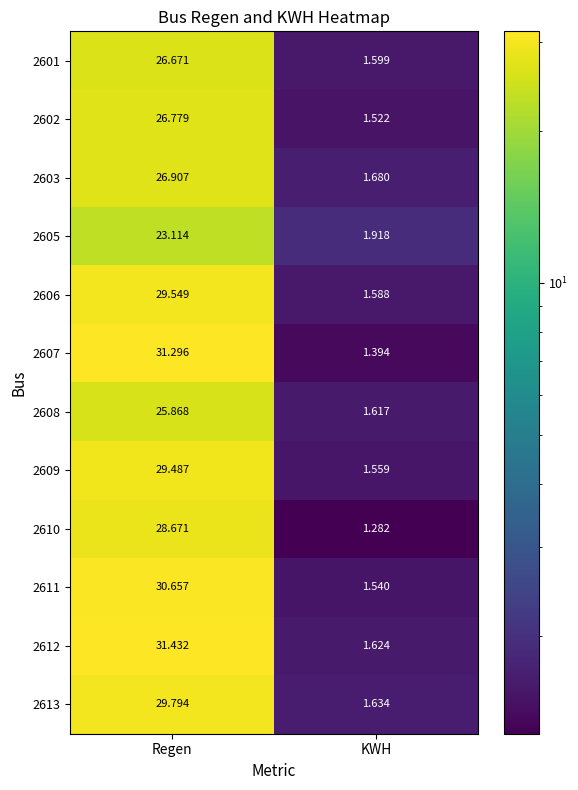

Which series has the widest spread of values?

2607